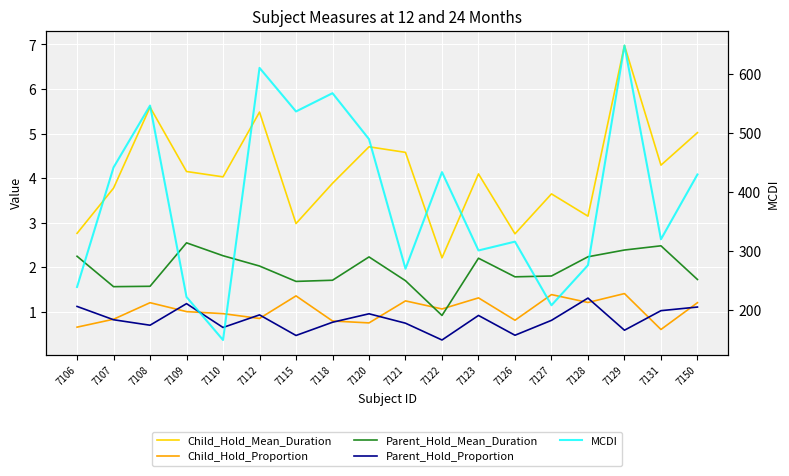

Which series has the largest total across all categories?

MCDI